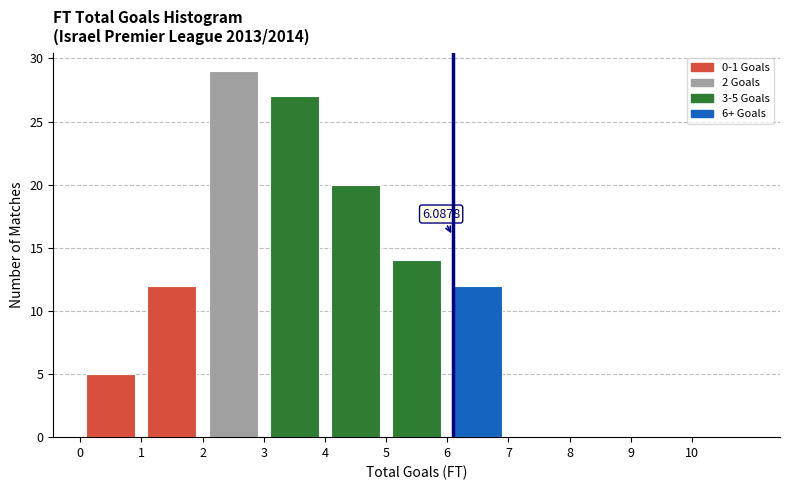

Which range on the x-axis has the tallest bar?

2 to 3